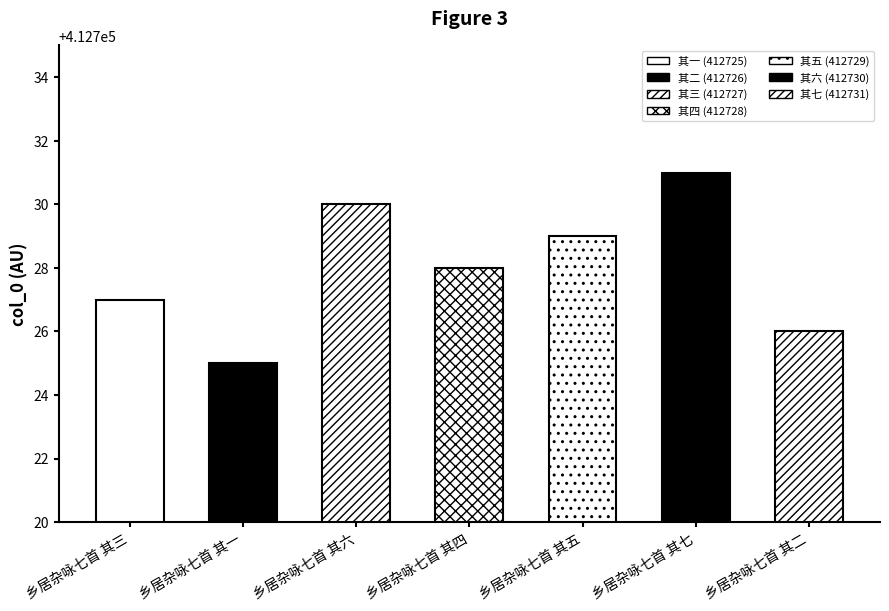

How many values are between 412726 and 412730?

5